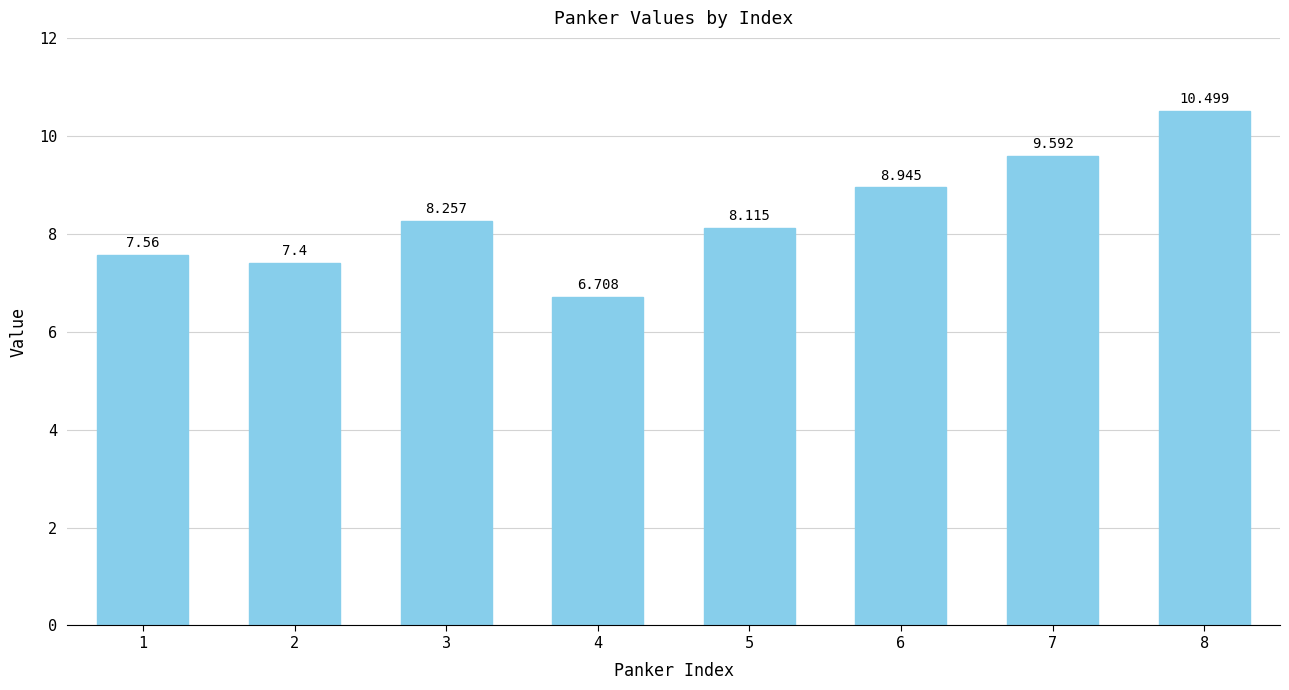

Are the bars grouped side by side (vs. stacked)?

No